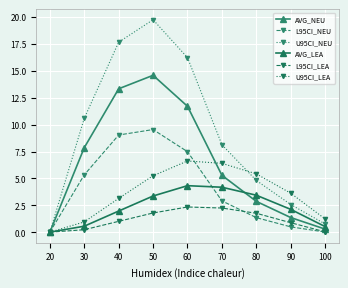

The L95CI_NEU series shows 2.9 at 70. True or false?

True